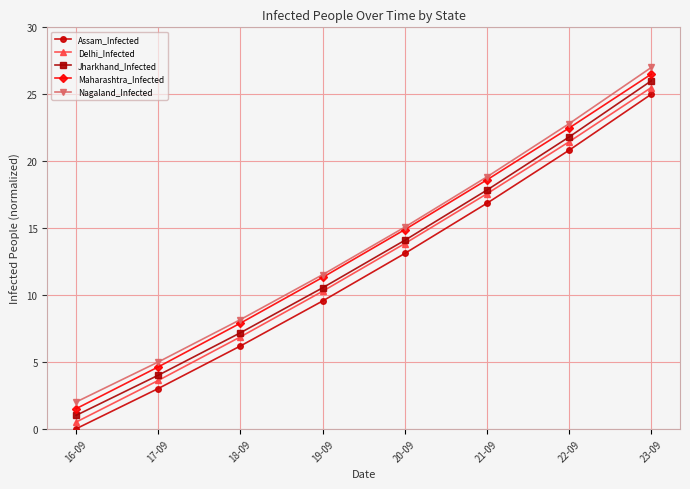

Is it true that Delhi_Infected equals 1.6 at 18-09?

False